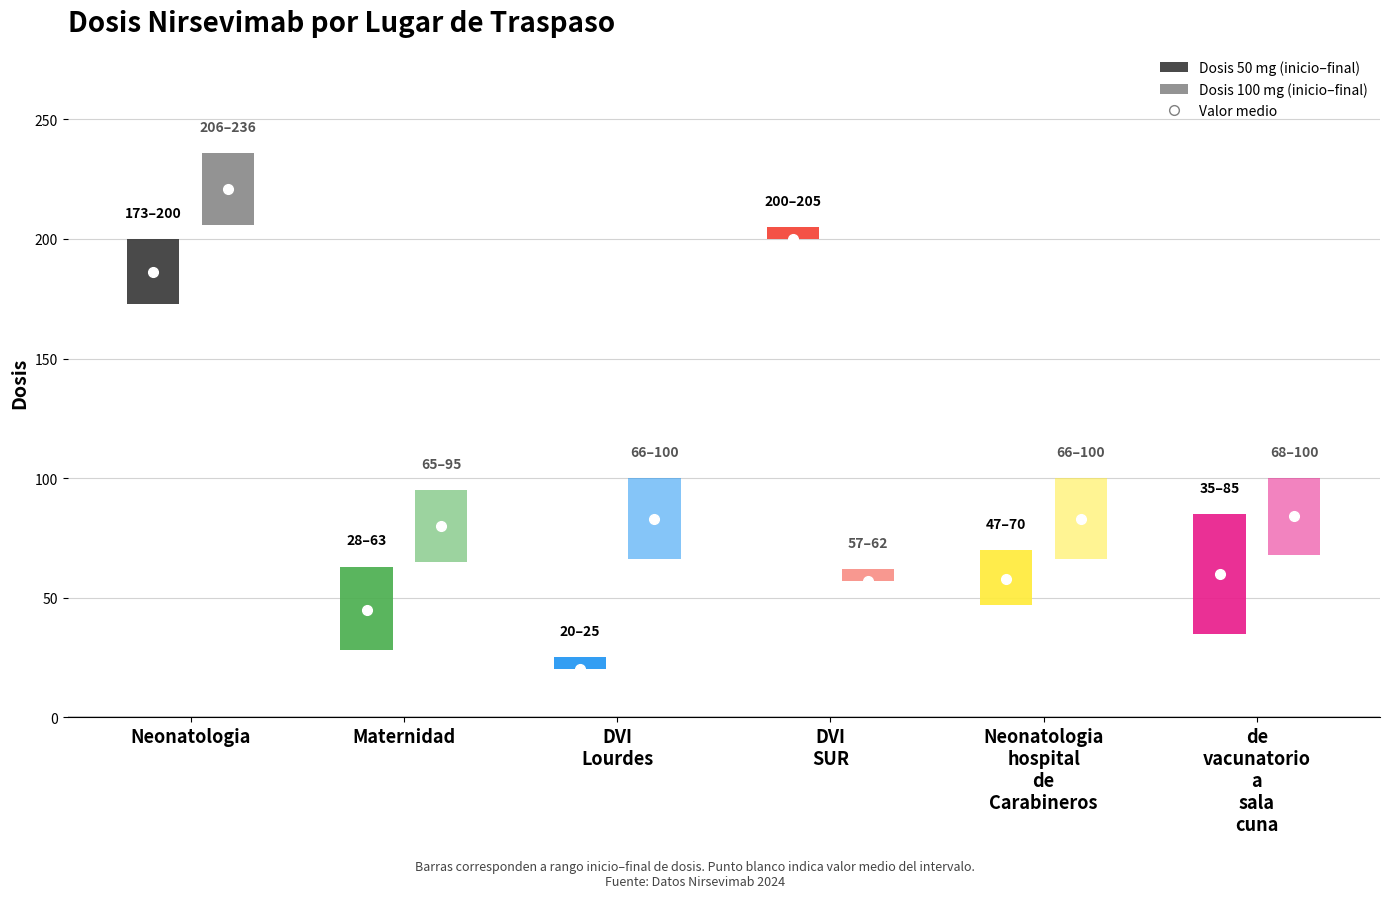

At which category is the sum across all series the highest?

Neonatologia